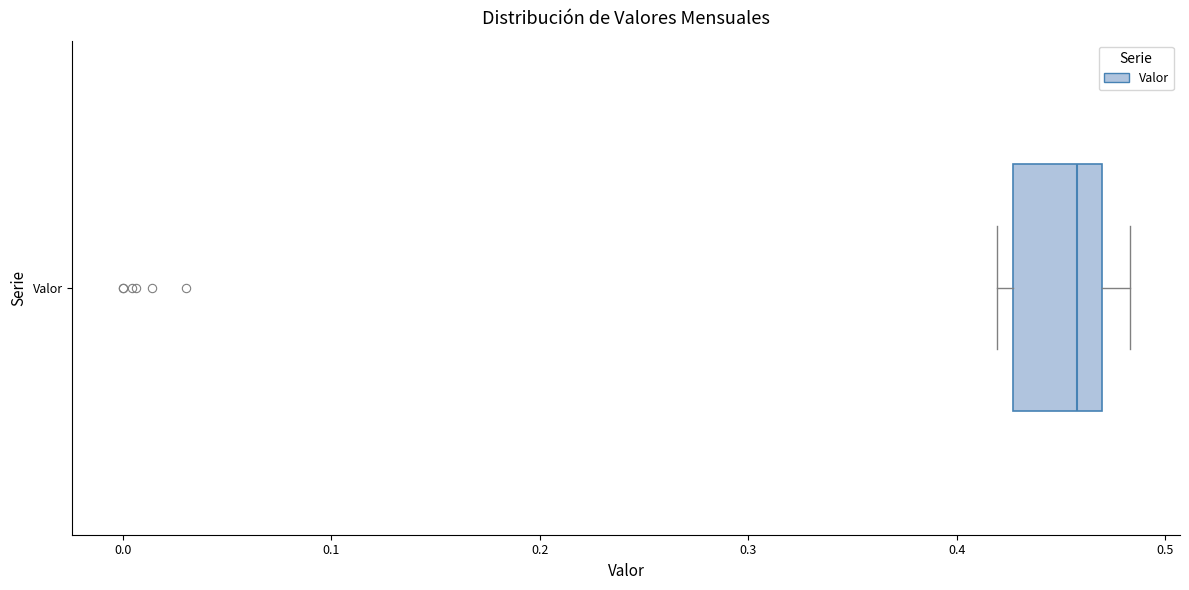

Transcribe this box plot: give where the median line is, the range the box spans, and where the two whiskers end, as read against the x-axis. The values are not printed on the chart, so give them approximately, as read against the axis.

median 0.46, box 0.43 to 0.47, whiskers 0.42 to 0.48